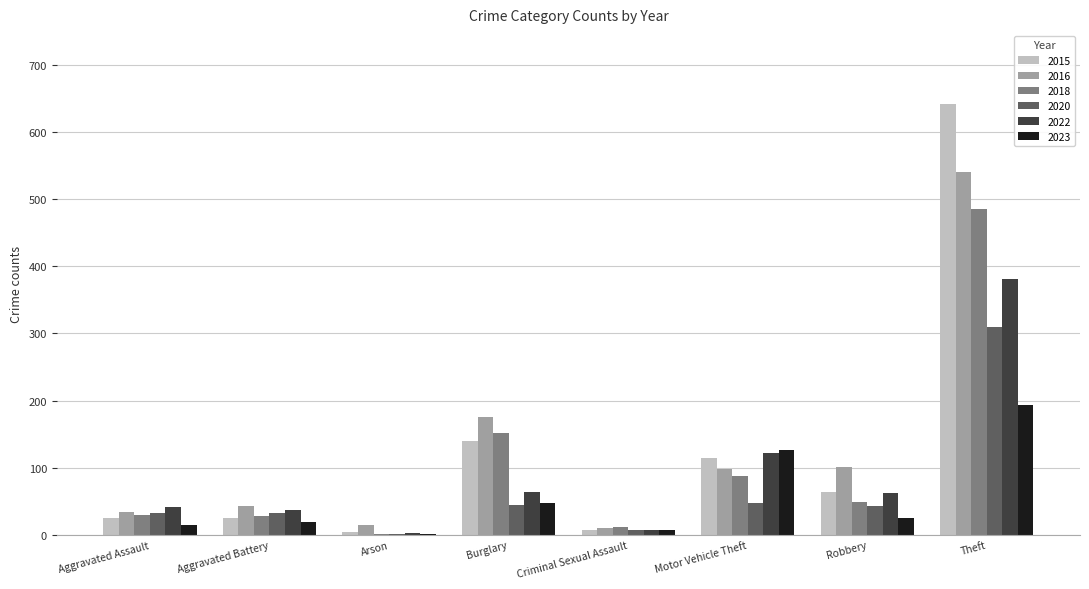

How many groups of bars are there?

8